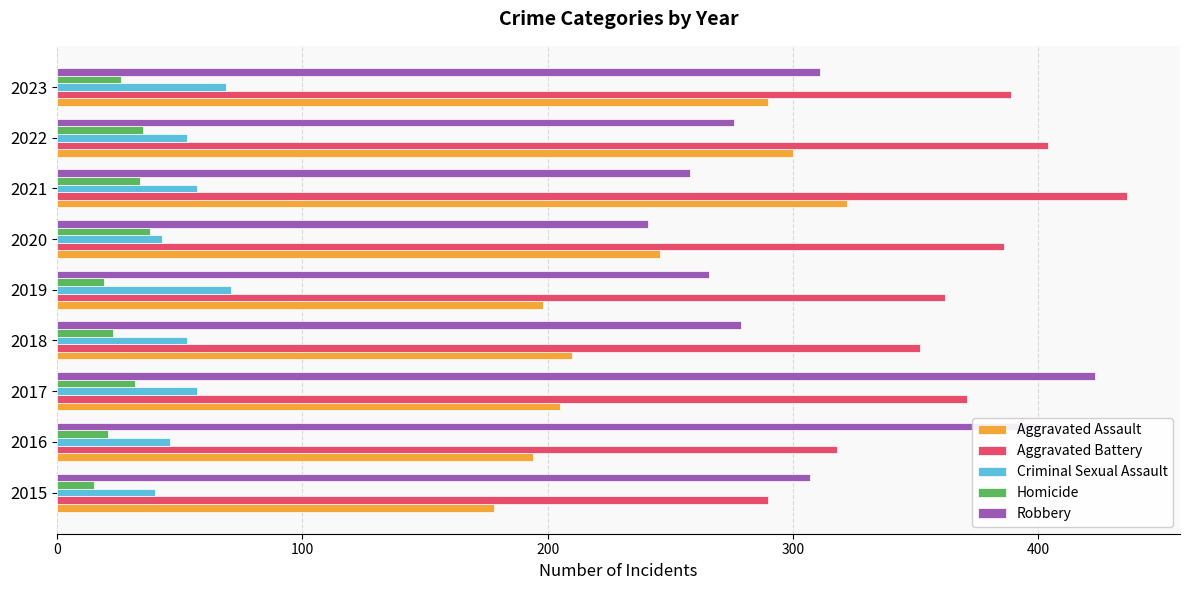

Where is Aggravated Assault nearest to the value 250?

2020